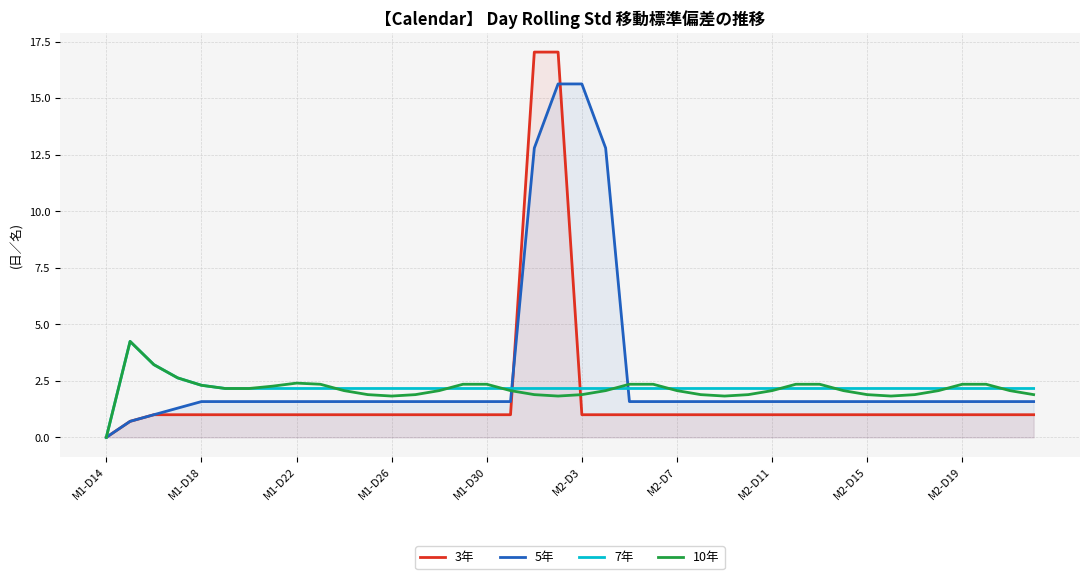

Where do 3年 and 5年 first cross each other?

17 and 18